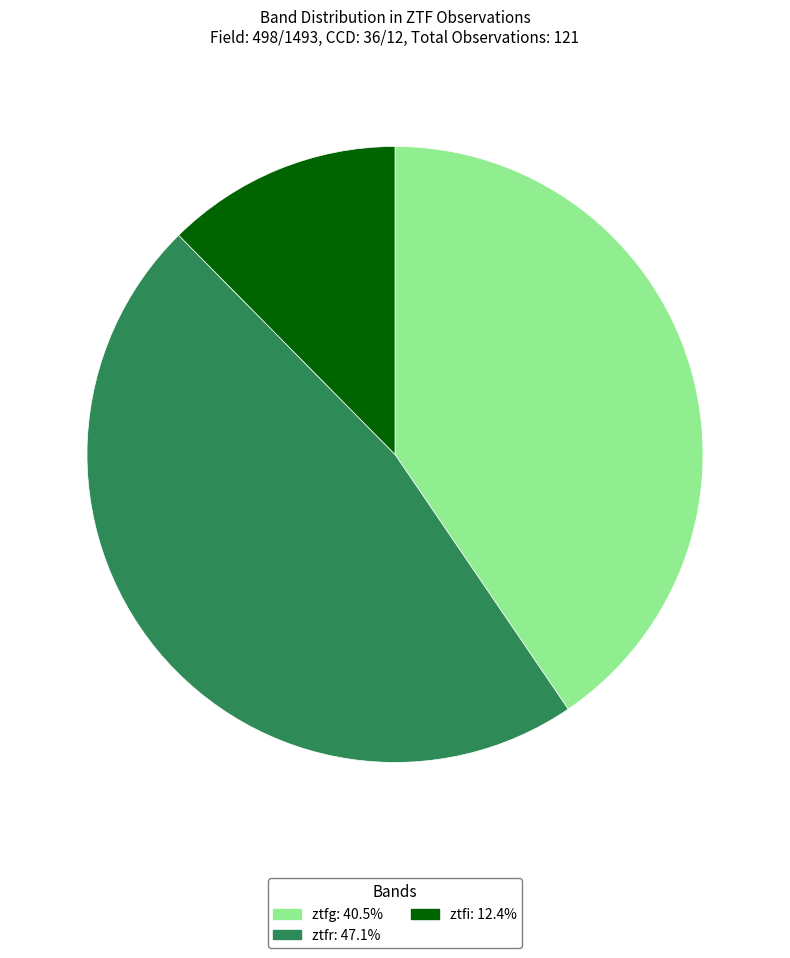

Approximately how many times larger is the value at ztfg: 40.5% compared to ztfr: 47.1%?

0.9